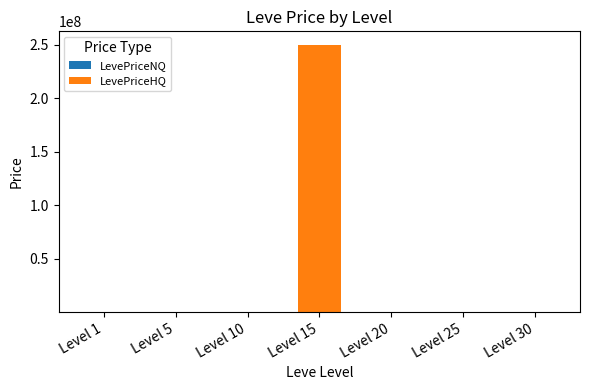

Count the number of categories in the chart.

7